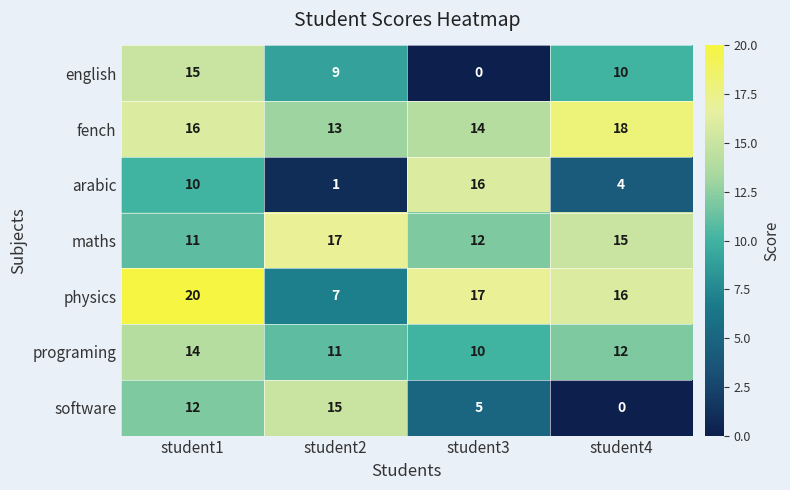

Which series has the largest total across all categories?

fench